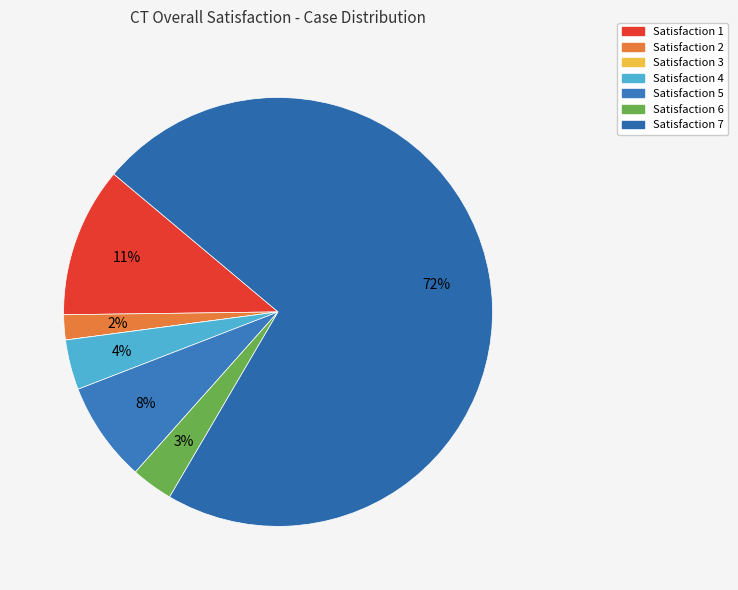

What is the largest slice in the pie chart?

7